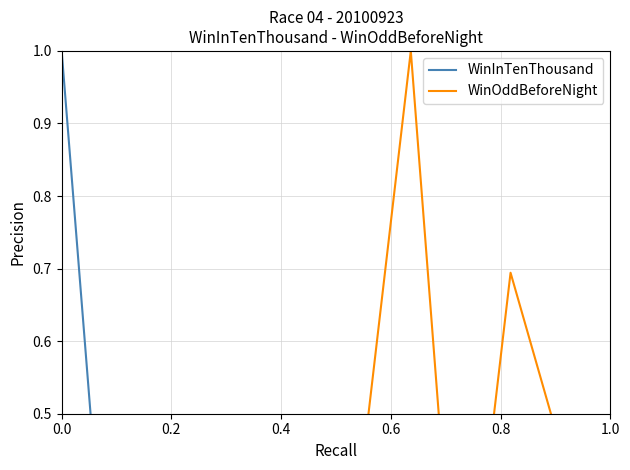

What is the difference between the maximum and minimum values in the WinInTenThousand series?

1.0